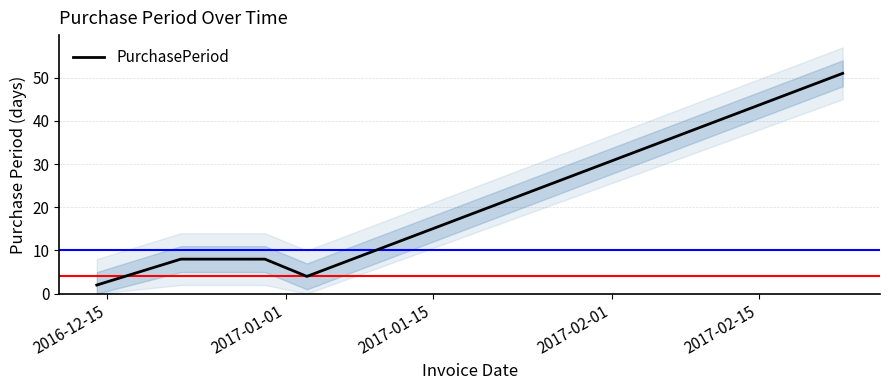

What is the greatest value displayed?

51